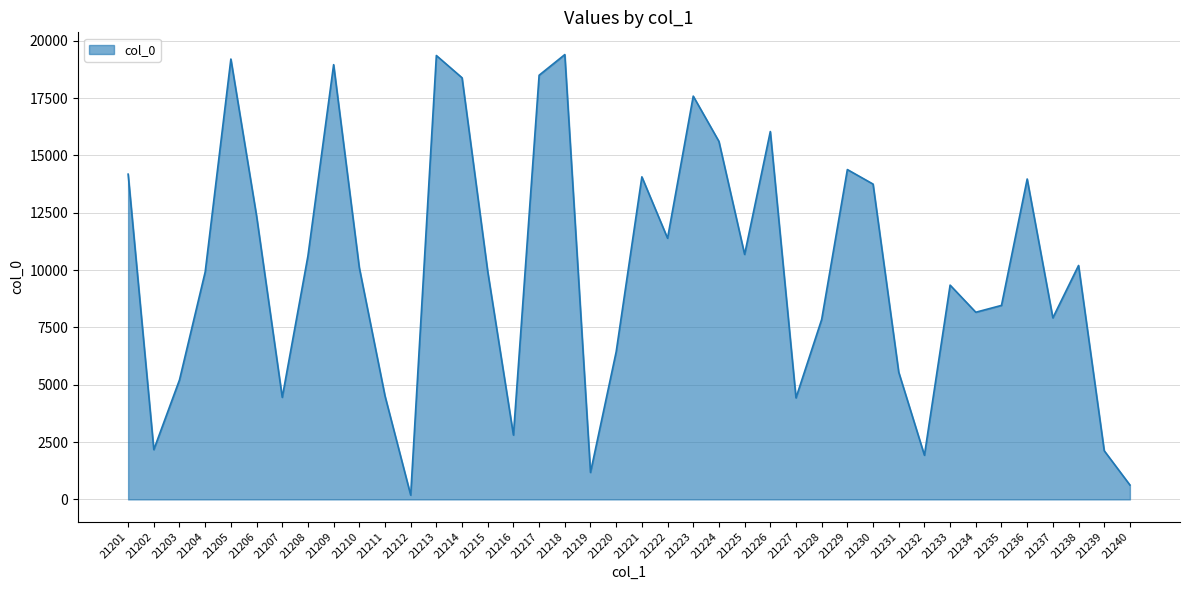

What is the difference between the maximum and second lowest values?

18770